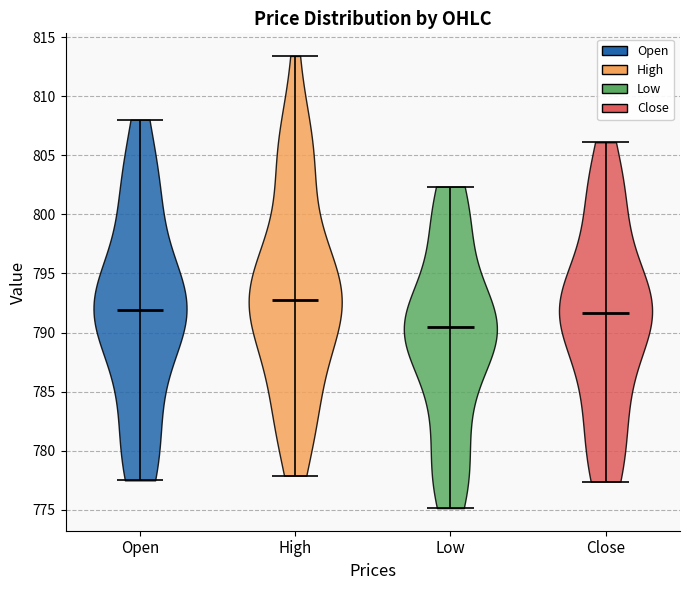

Which violin has the lowest median line?

Low